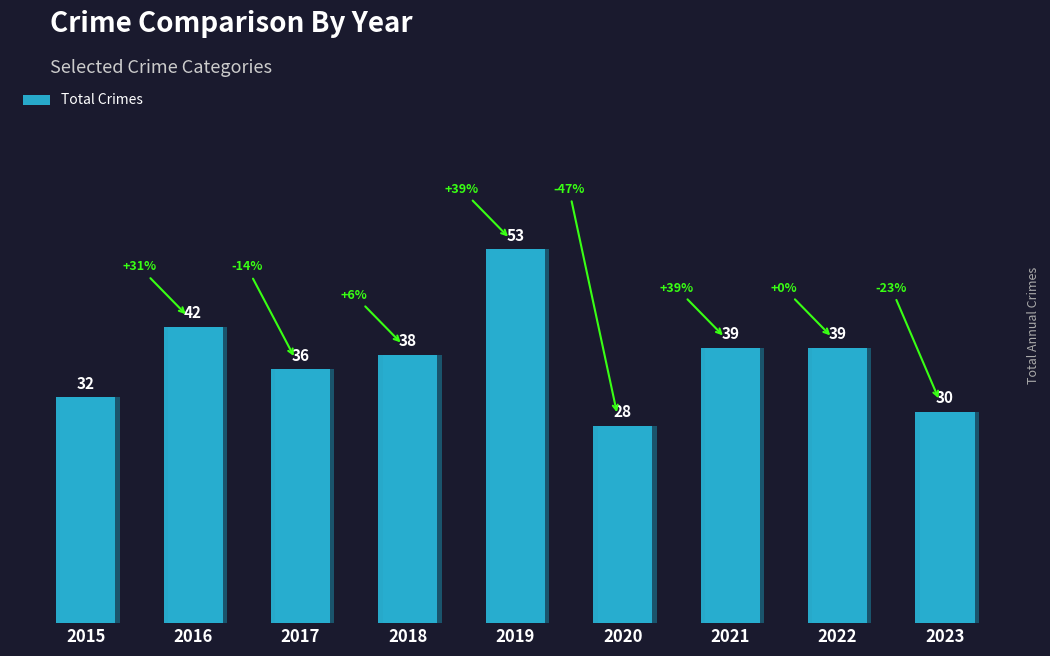

The chart shows a value of 8 at 2017. True or false?

False